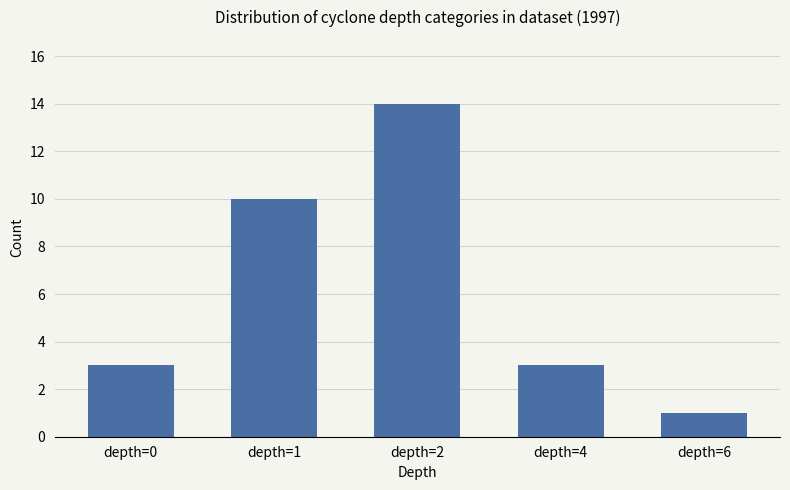

What is the sum of the values at depth=1 and depth=0?

13